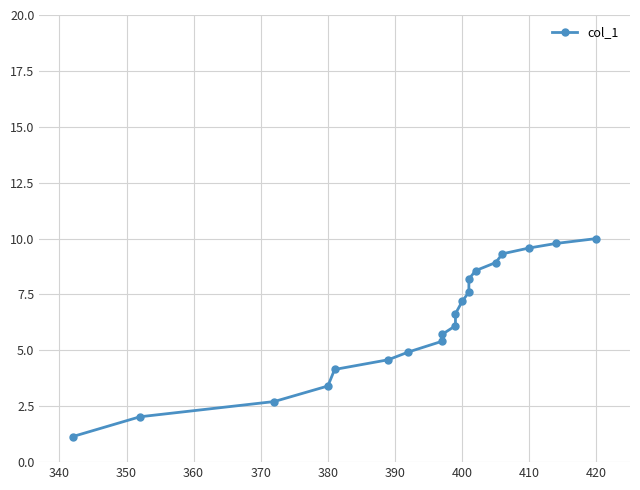

Is this an area chart (filled region under the line)?

No